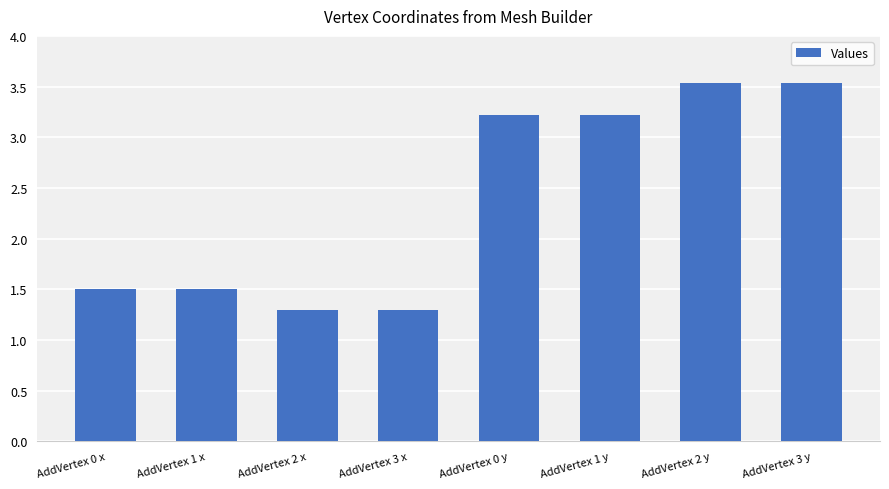

What is the smallest value displayed?

1.3